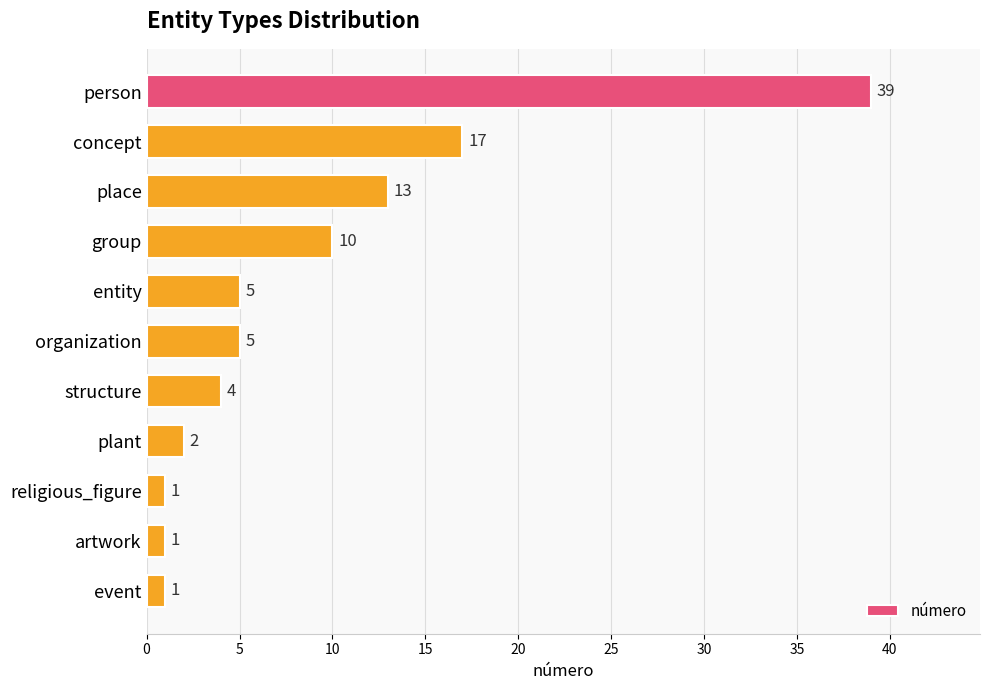

What is the label of the 7th bar from the top?

structure